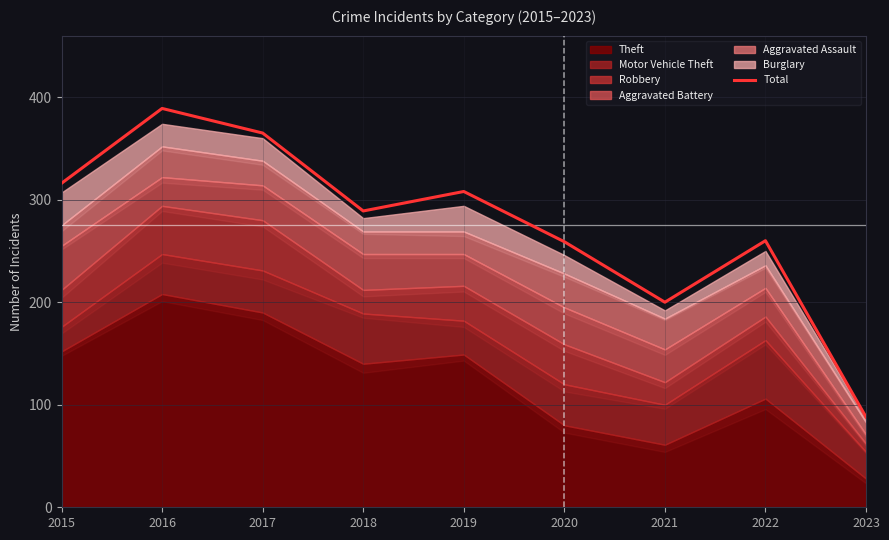

Does the chart display data point markers on the line(s)?

No